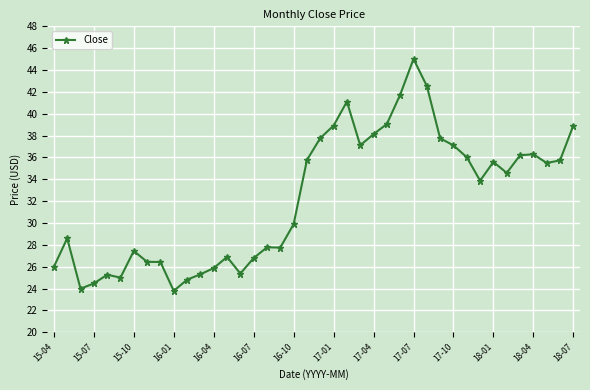

What is the maximum value shown in the chart?

45.0